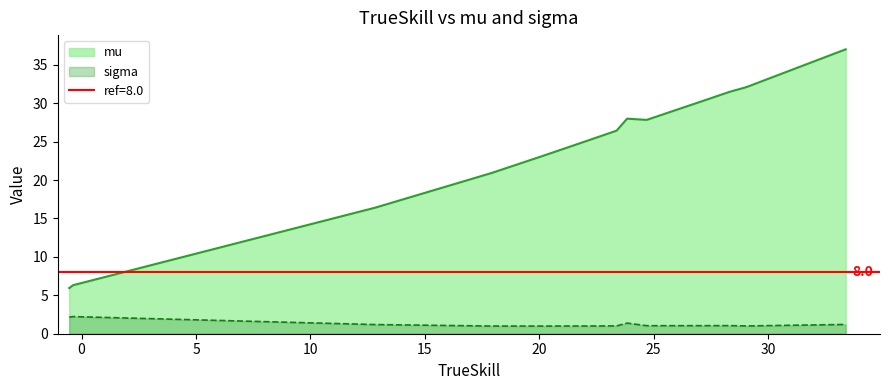

What is the difference between the second highest and second lowest values in the mu series?

25.9